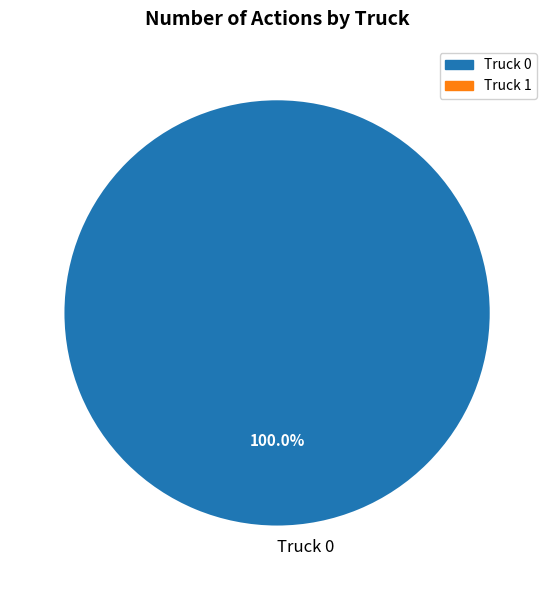

How many slices are in this pie chart?

1